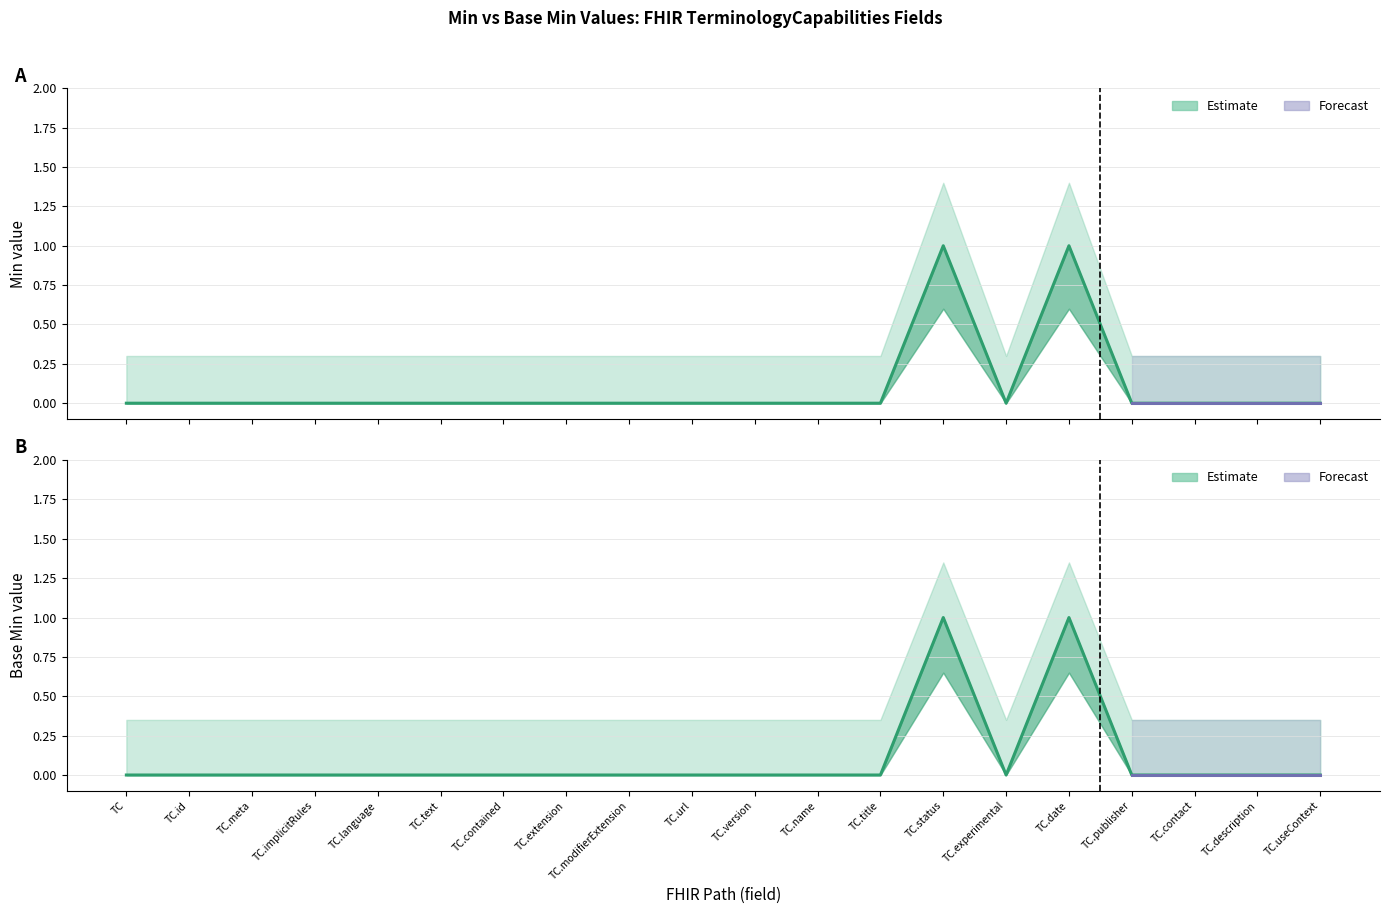

Between TC.version and TC.useContext, which series saw the biggest shift?

Min